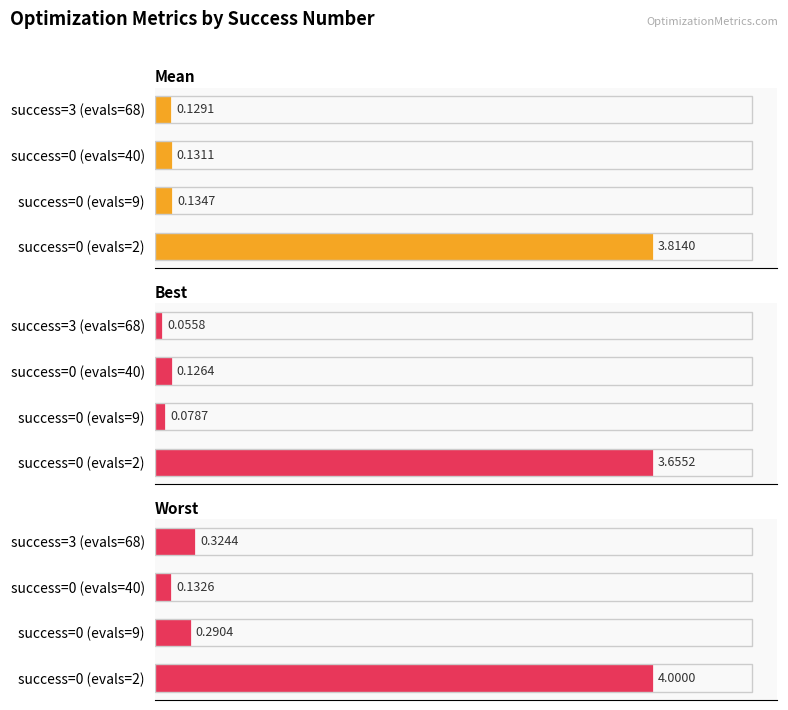

How many groups of bars are there?

4